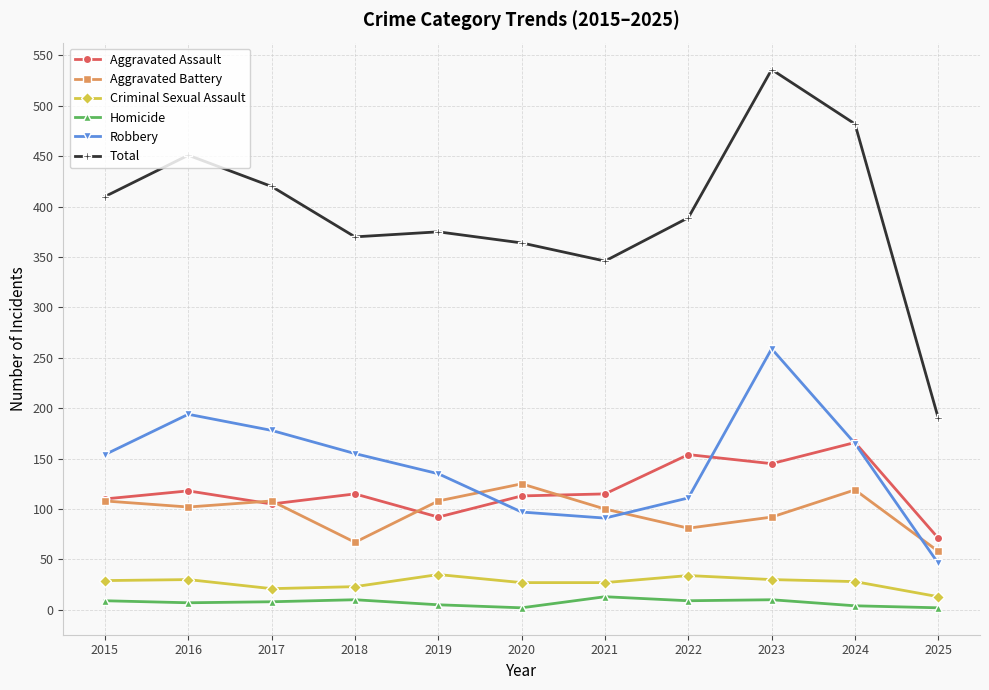

How many lines are shown in the chart?

6